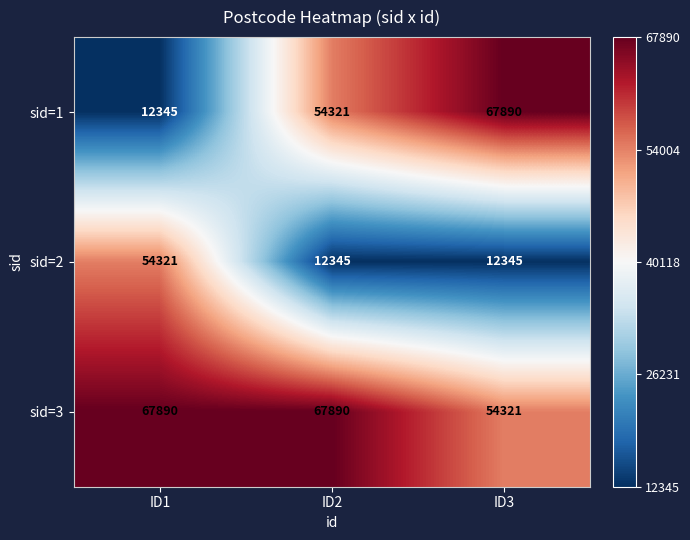

Rank the series by their average value, from highest to lowest.

sid=3, sid=1, sid=2